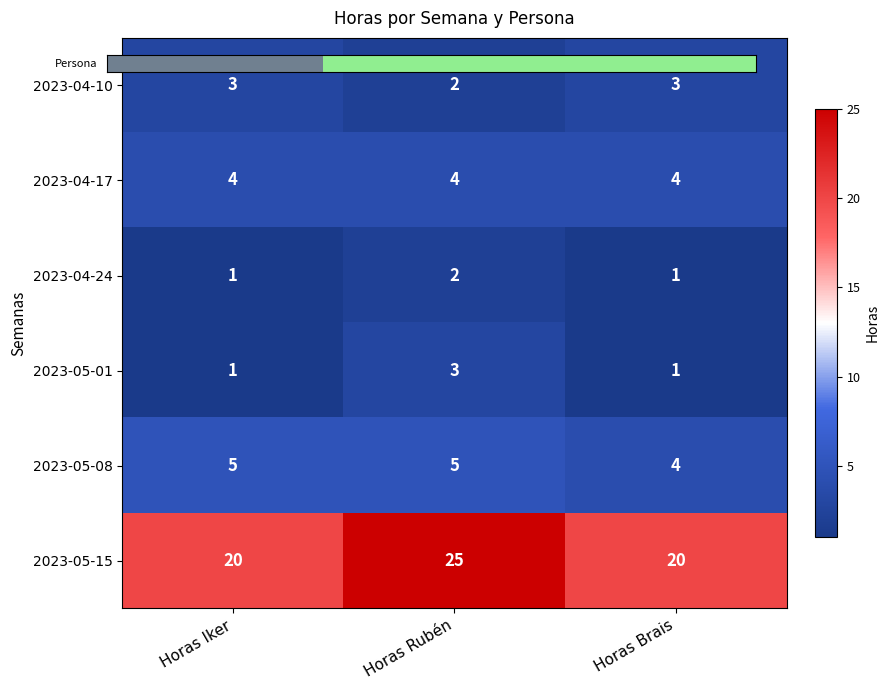

What is the average value of the 2023-05-15 series?

22